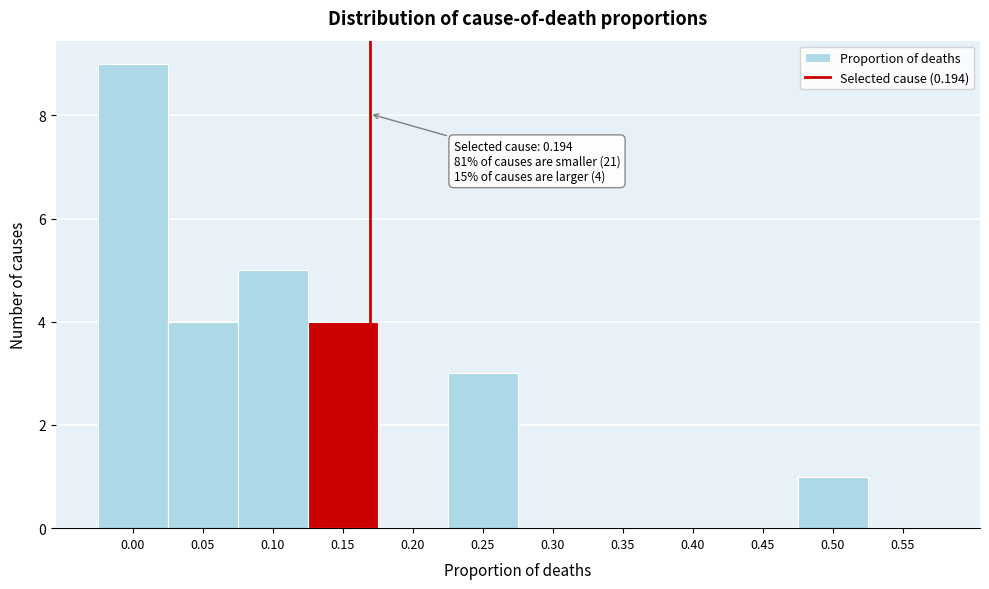

Reading left to right, transcribe all the data shown in this chart.

0.00=9	0.05=4	0.10=5	0.15=4	0.20=0	0.25=3	0.30=0	0.35=0	0.40=0	0.45=0	0.50=1	0.55=0